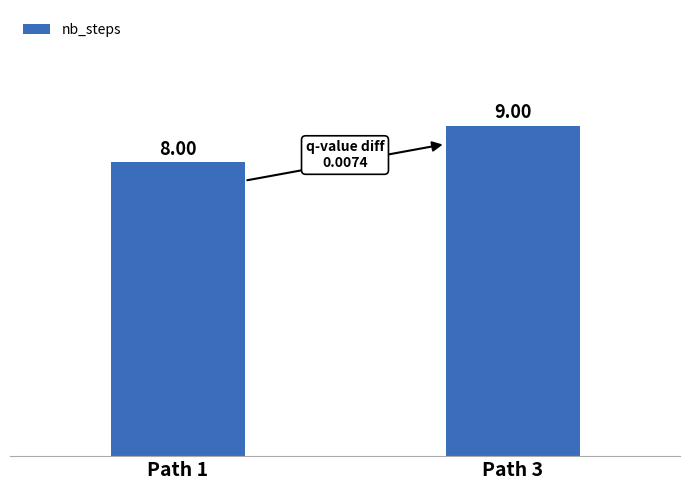

Where is the data nearest to the value 8?

Path 1